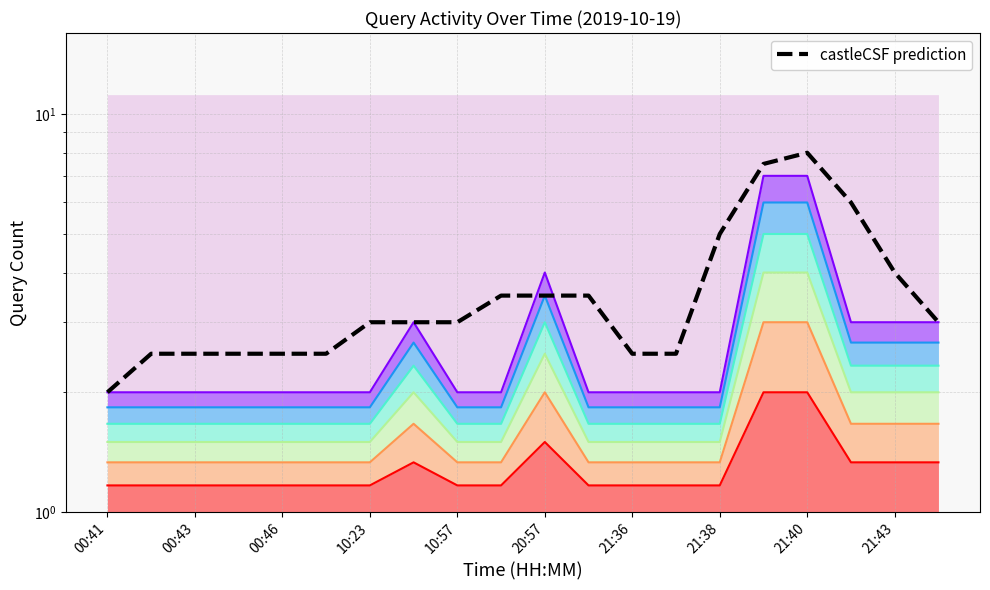

Which has a higher value, 21:37 or 00:41?

21:37